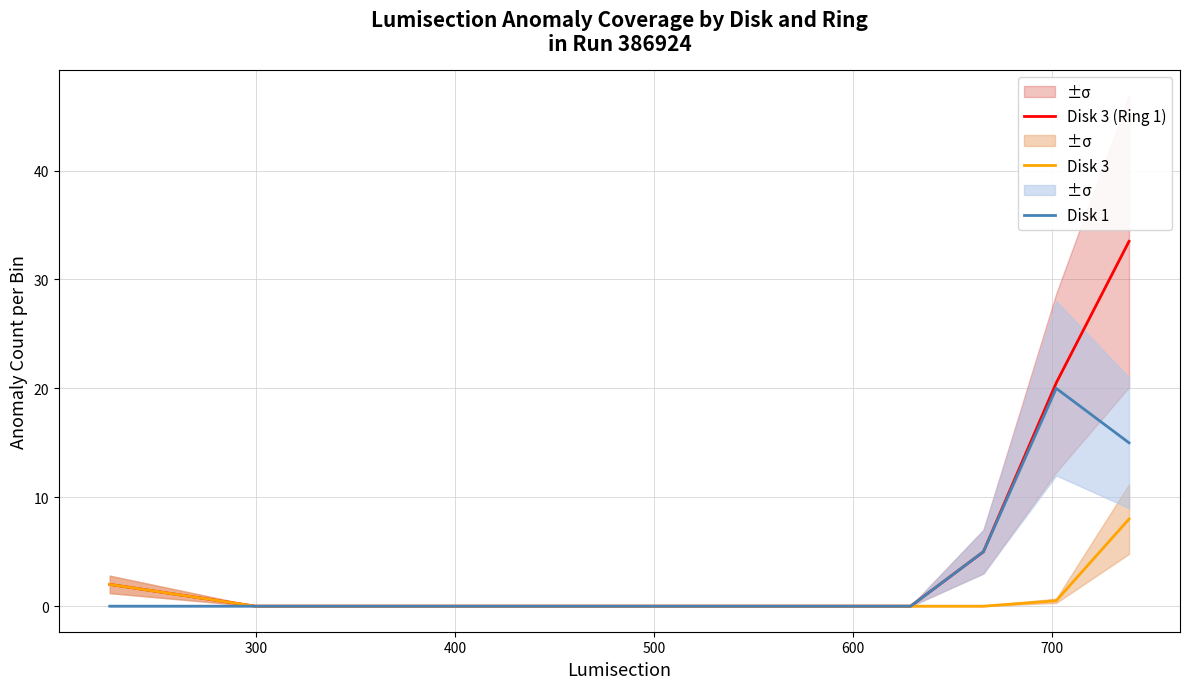

What is the highest value of the Disk 3 (Ring 1) series?

33.5